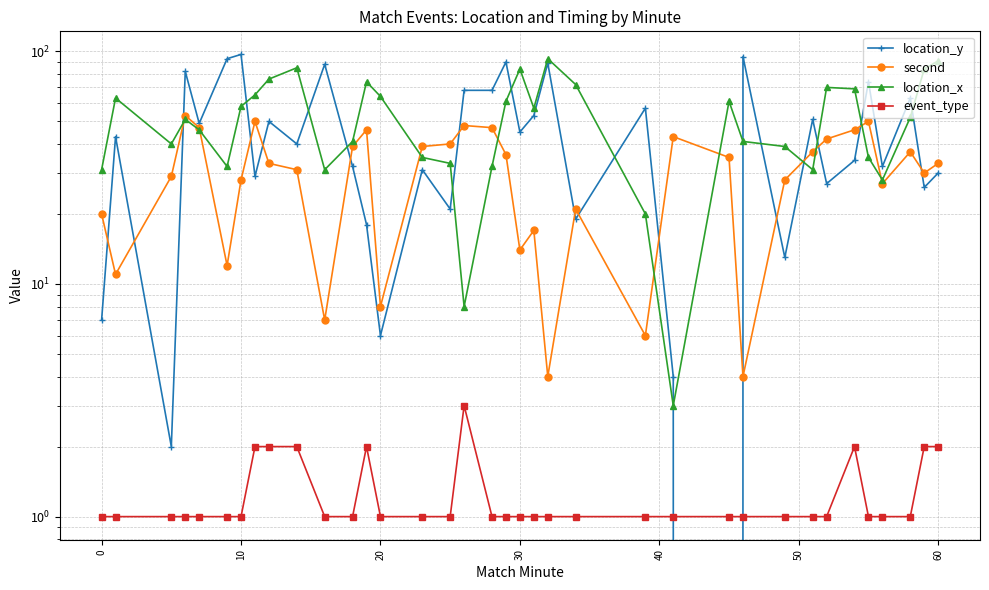

Which series has the largest total across all categories?

location_x